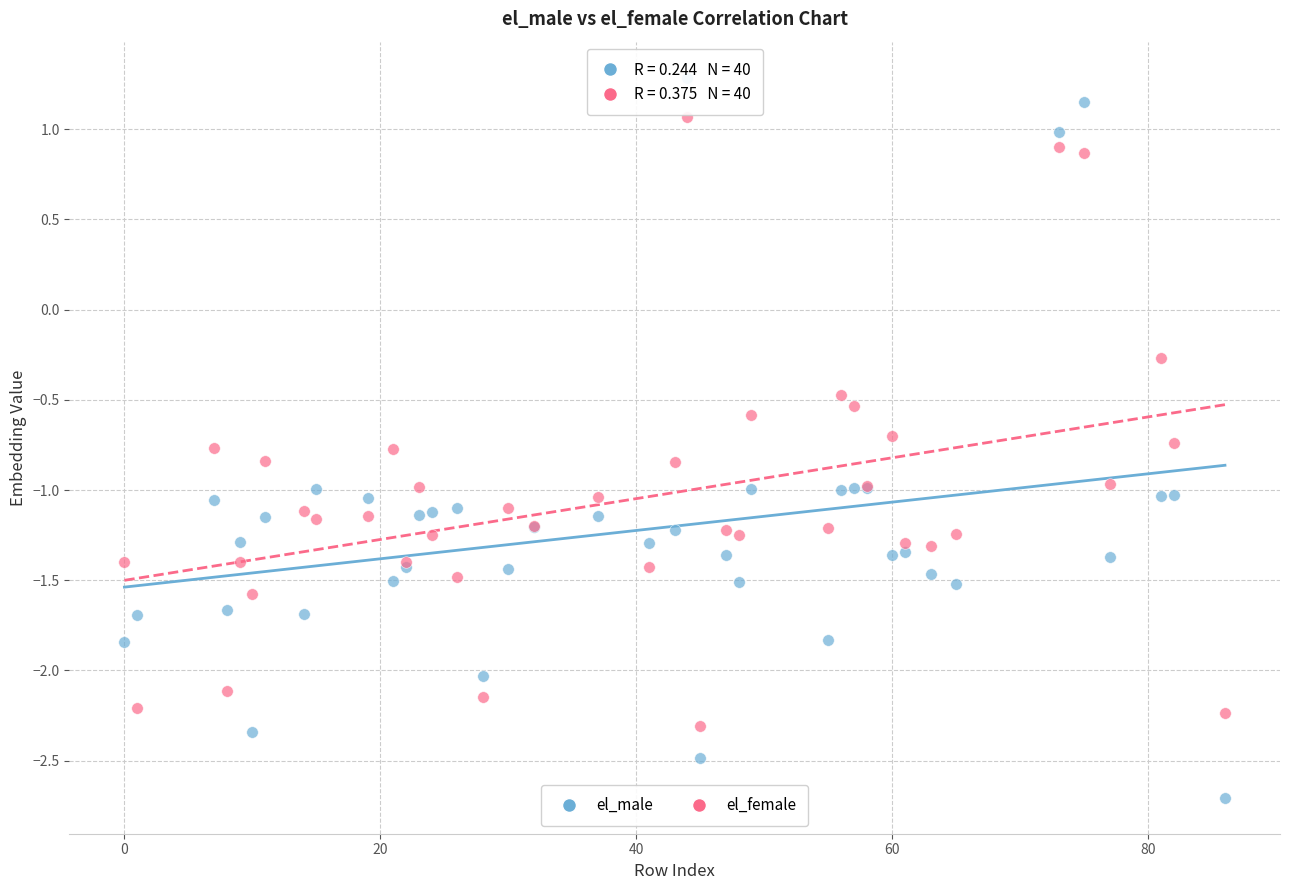

Which series contains the highest Y value?

el_male